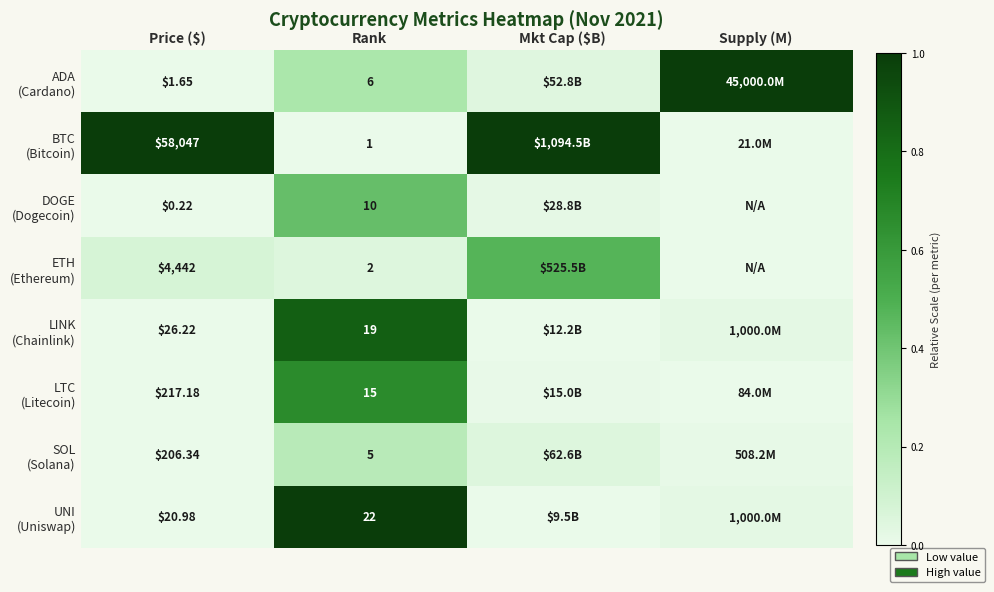

At how many categories does at least one series exceed 0?

4